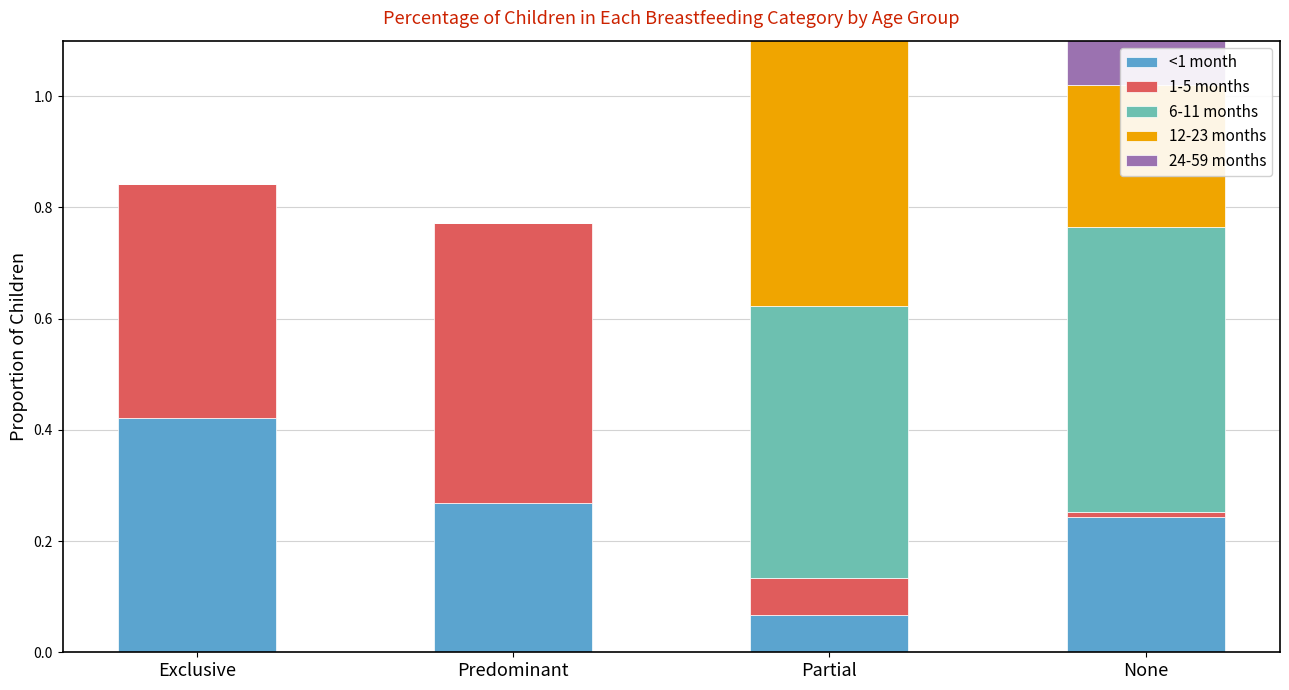

What position from the right is Exclusive?

4